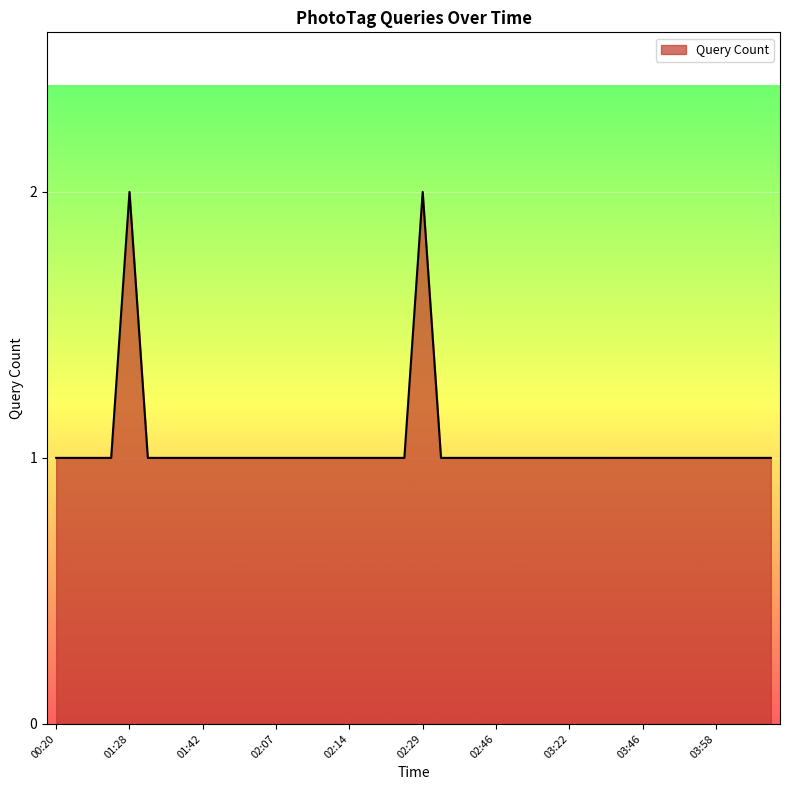

What is the sum of all values?

42